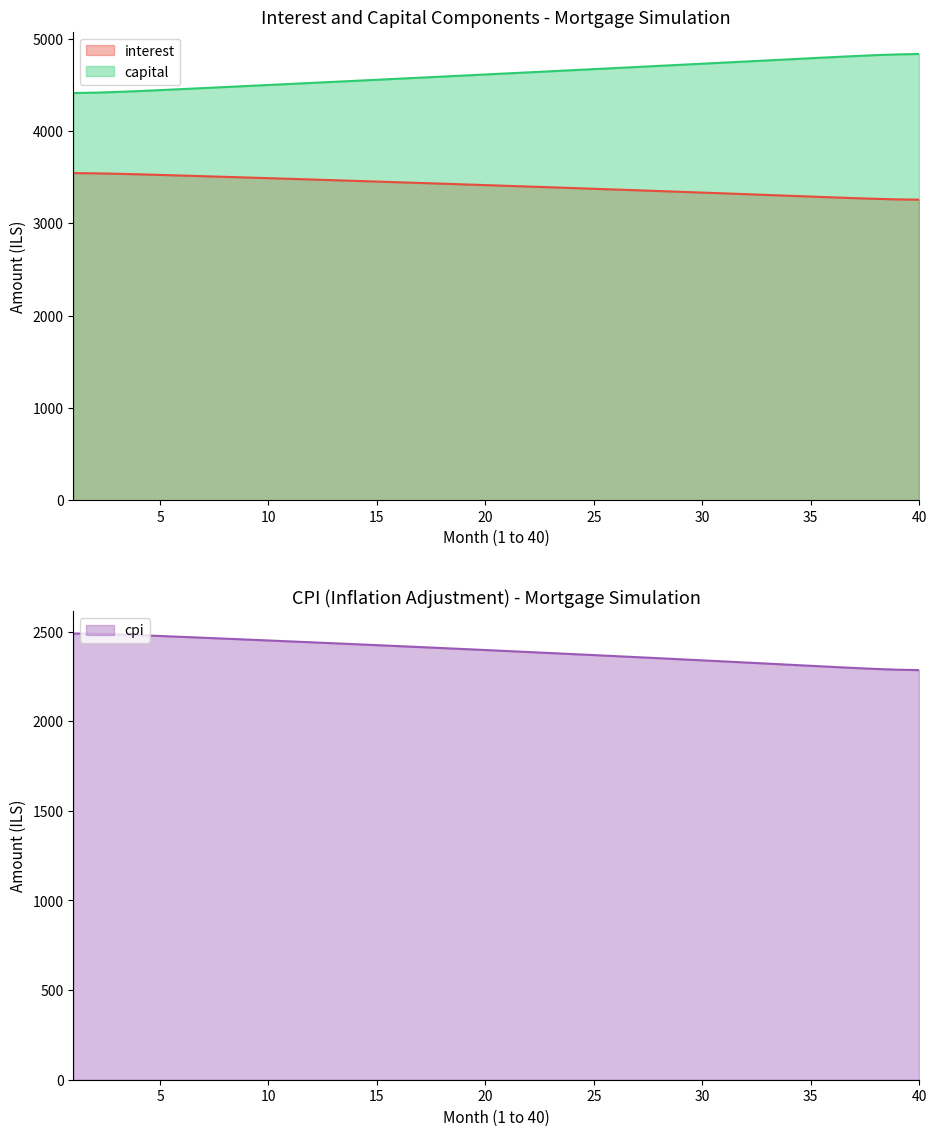

At which label does capital reach its peak?

40